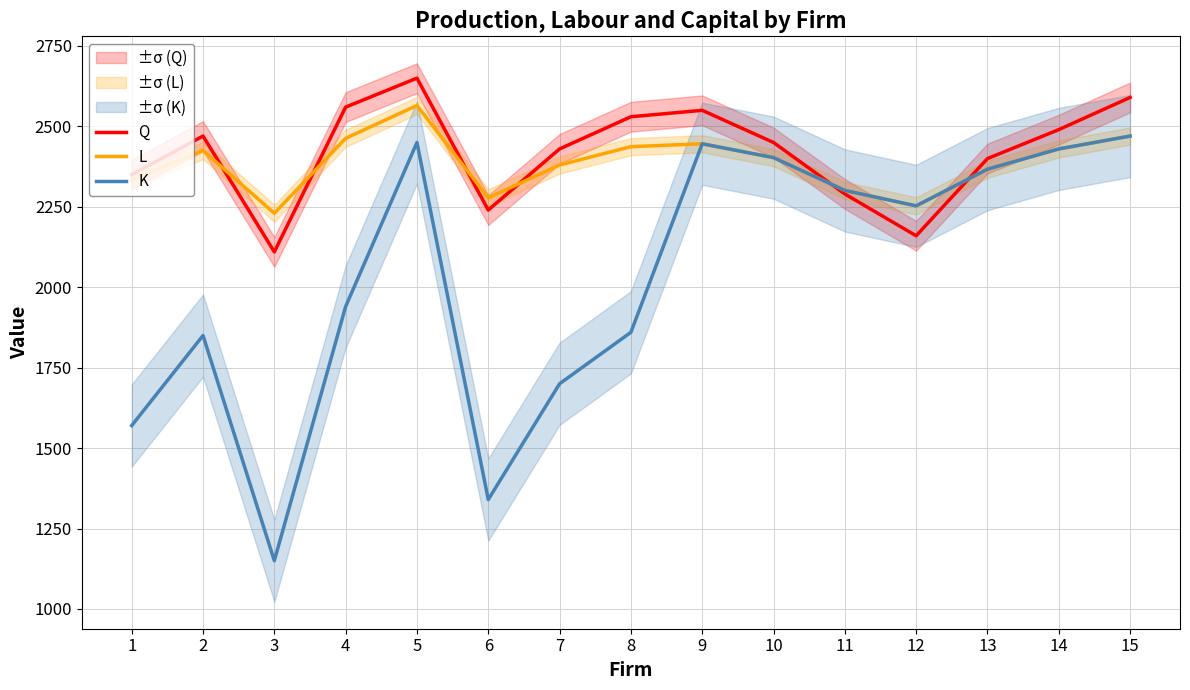

Which series has the largest range (max minus min)?

K